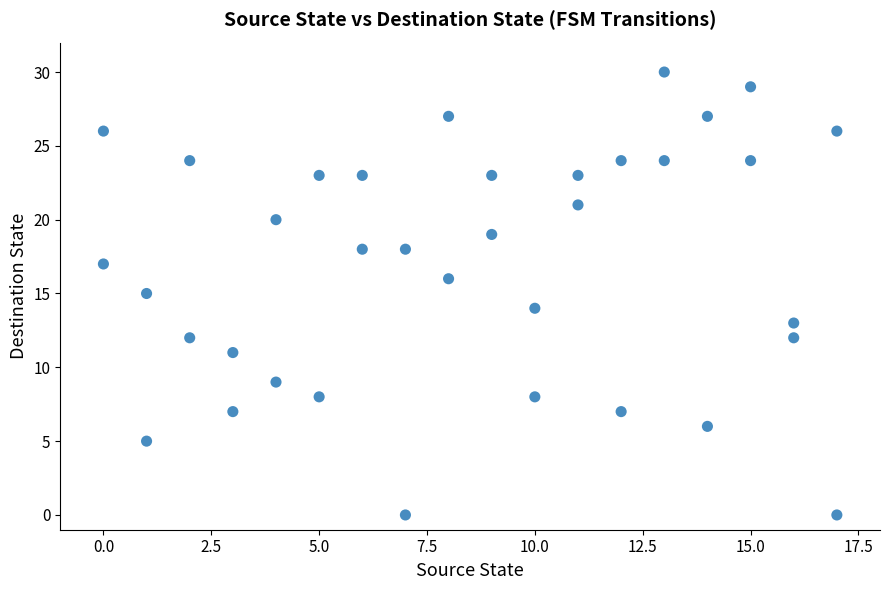

What is the range of X values (max minus min)?

17